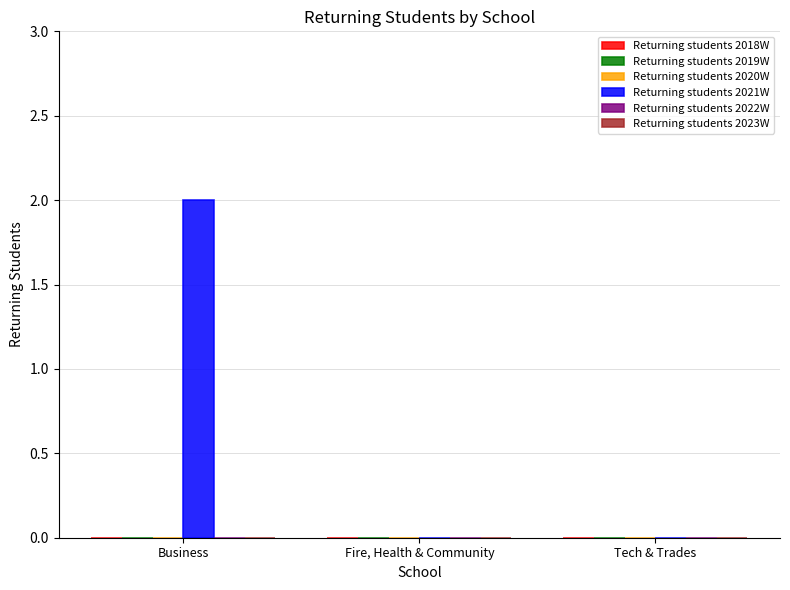

Between Business and Fire, Health & Community, which is larger?

Business